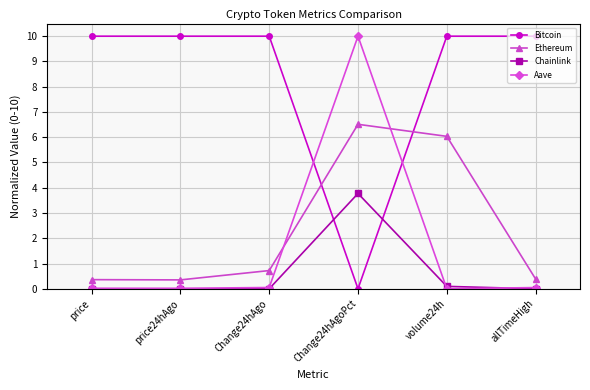

What is the sum of all Aave values?

10.1